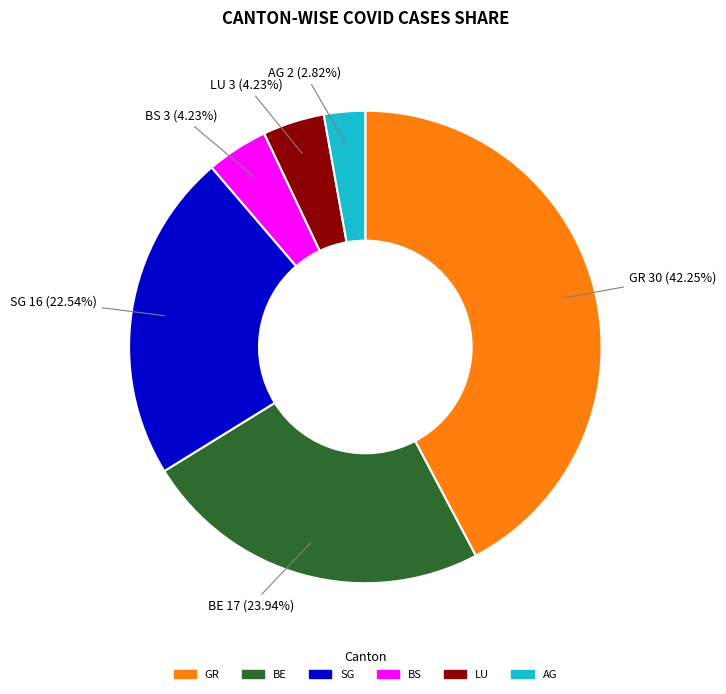

Is there a majority slice in this chart?

No